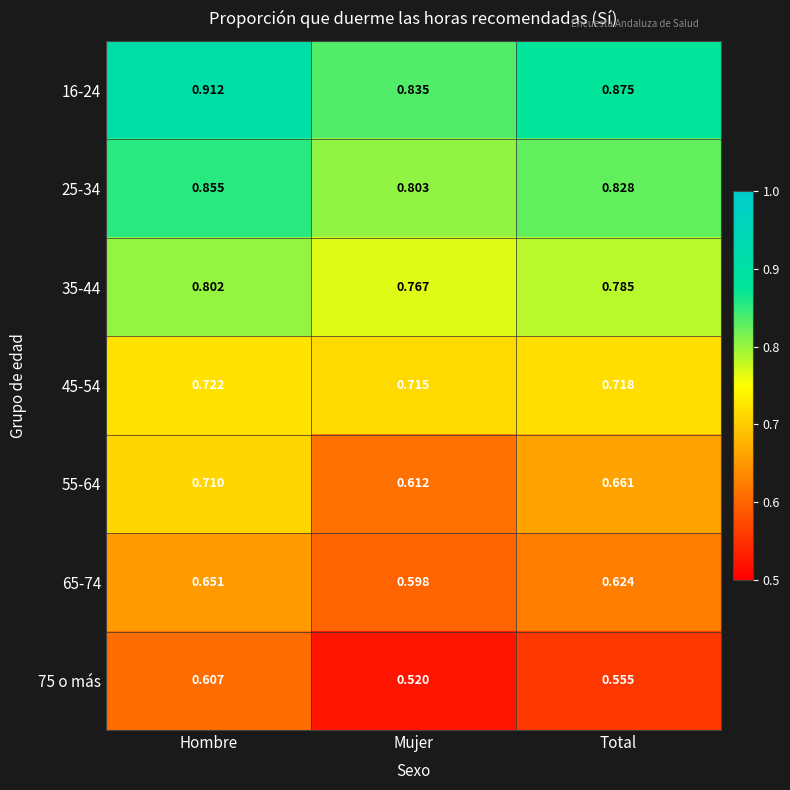

Which category has the lowest value in the 45-54 series?

Mujer